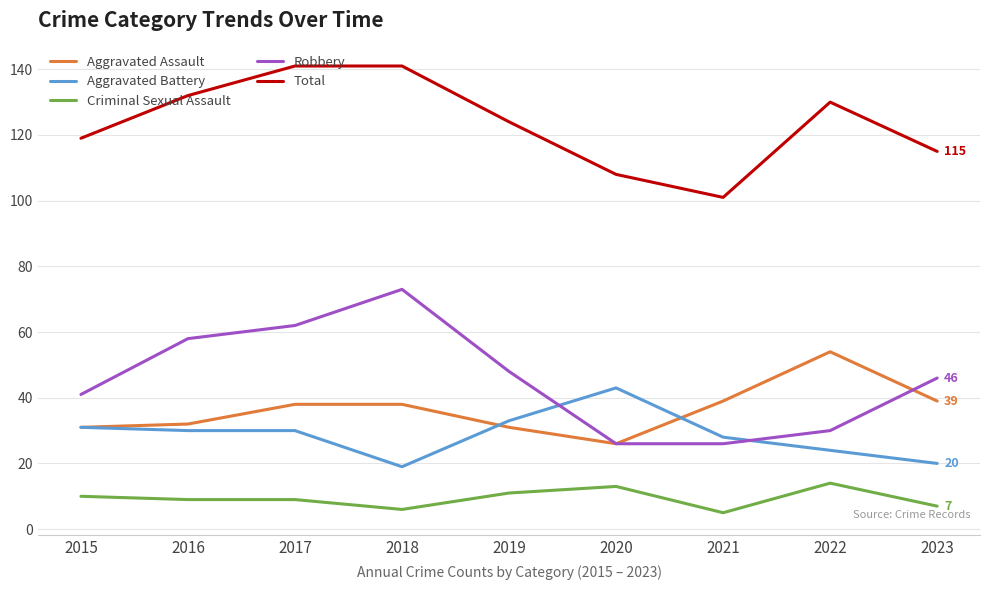

Is the value of Criminal Sexual Assault at 2022 greater than the value of Robbery at 2022?

No